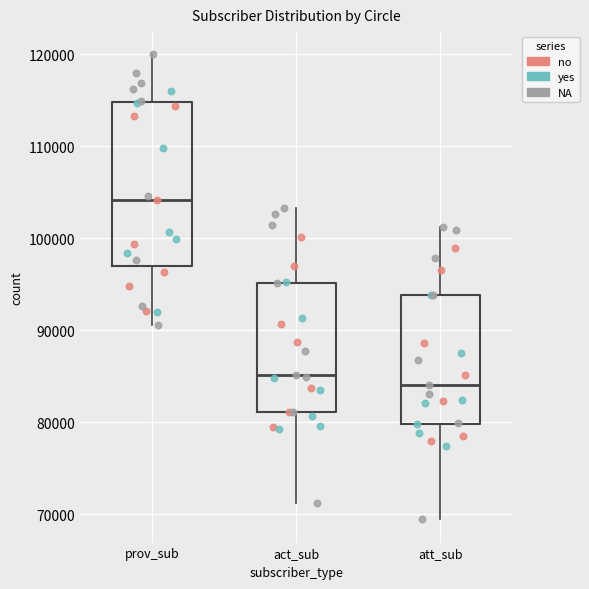

Reading left to right, transcribe this box plot: for each box, give where its median line is, the range the box spans, and where its two whiskers end, as read against the y-axis. The values are not printed on the chart, so give them approximately, as read against the axis.

prov_sub: median 104000, box 97000 to 115000, whiskers 91000 to 120000
act_sub: median 85000, box 81000 to 95000, whiskers 71000 to 103000
att_sub: median 84000, box 80000 to 94000, whiskers 69000 to 101000